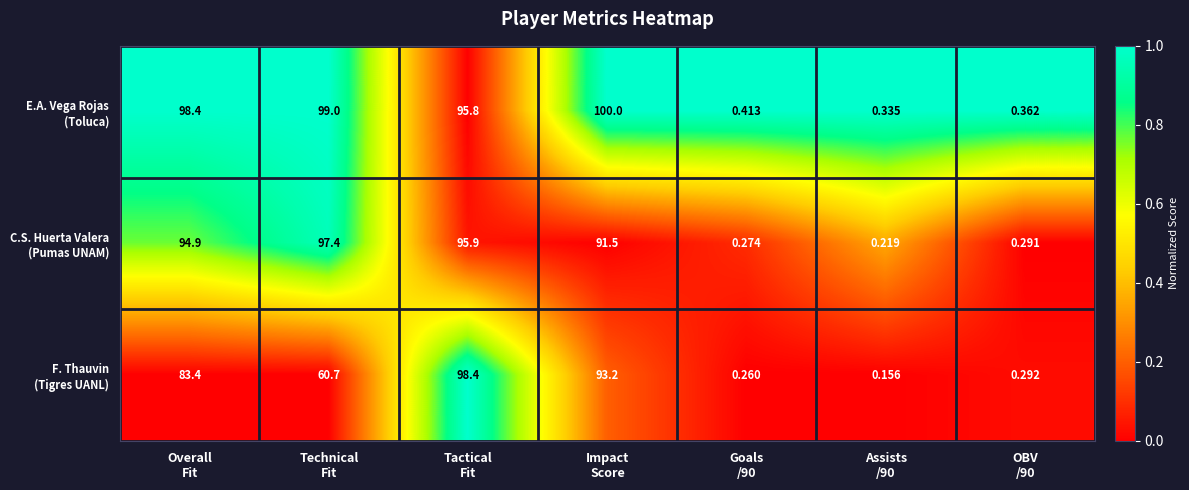

Count the number of categories in the chart.

7